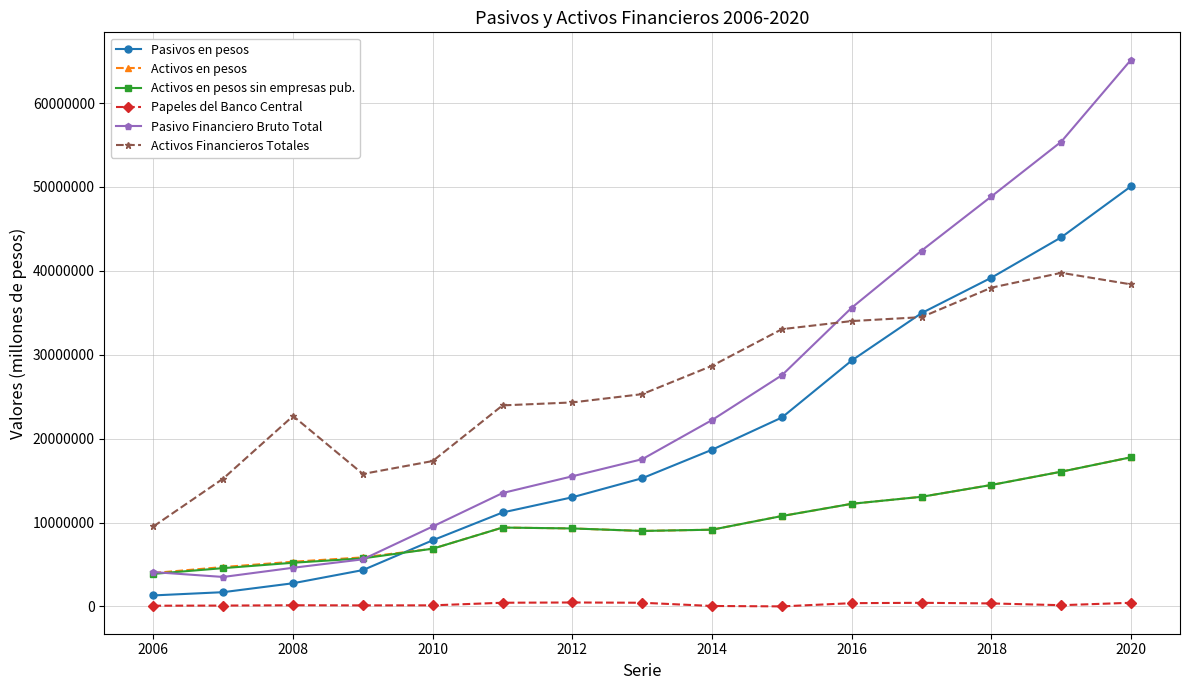

True or false: Activos en pesos and Activos Financieros Totales cross at least once.

False